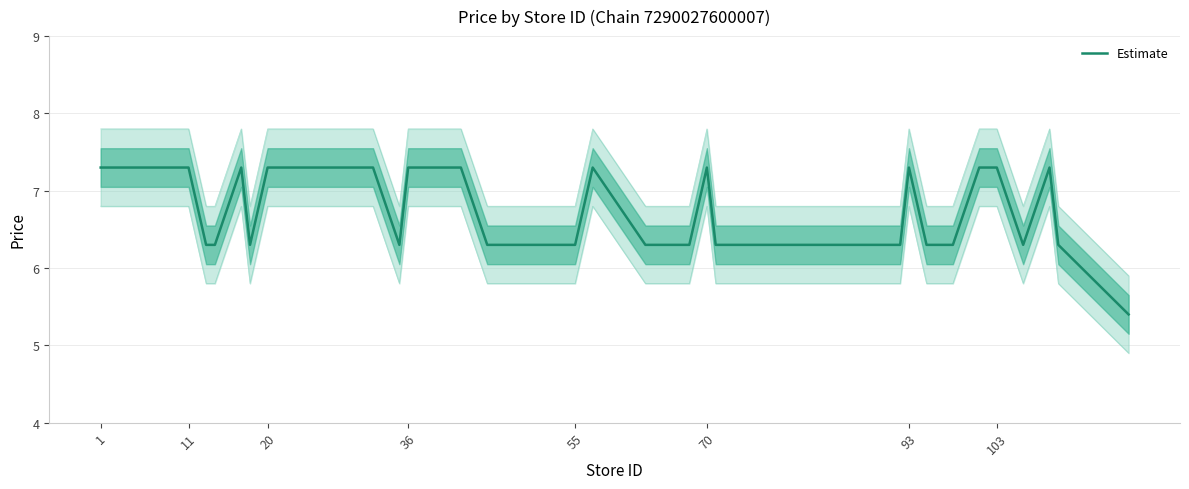

Is this an area chart (filled region under the line)?

No